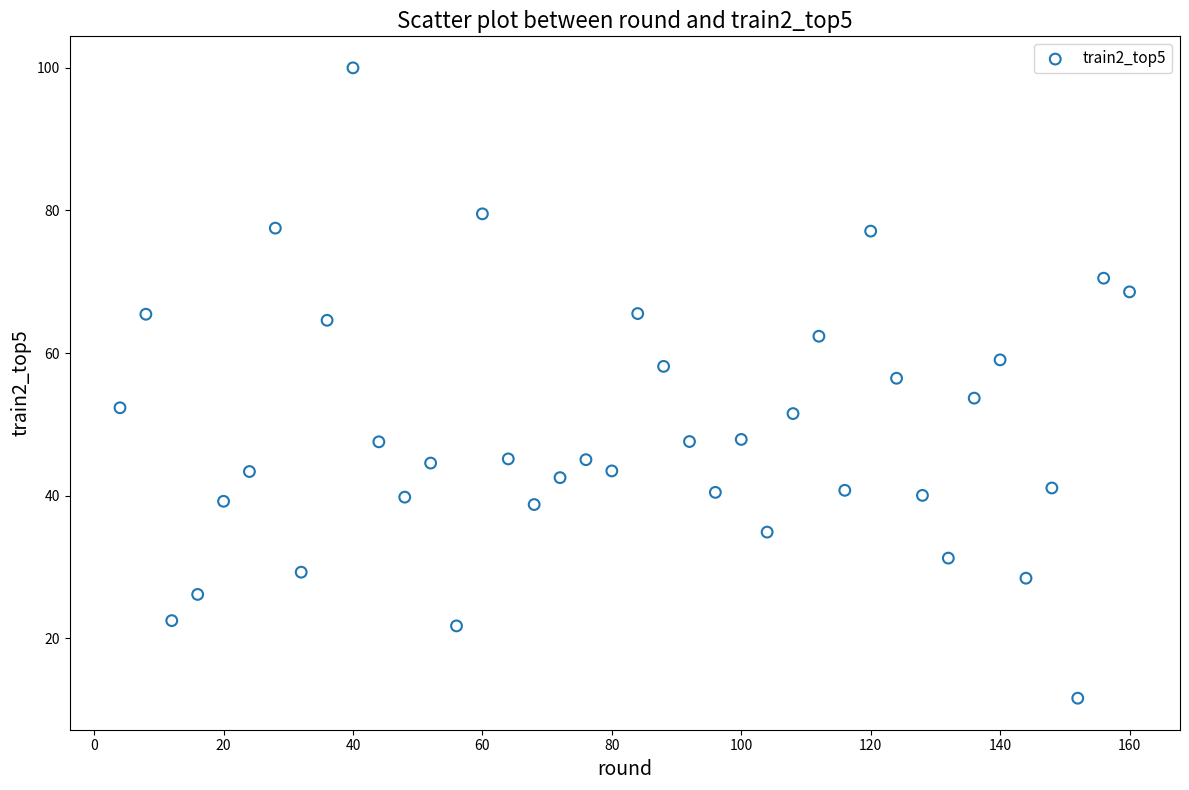

What is the range of X values (max minus min)?

156.0